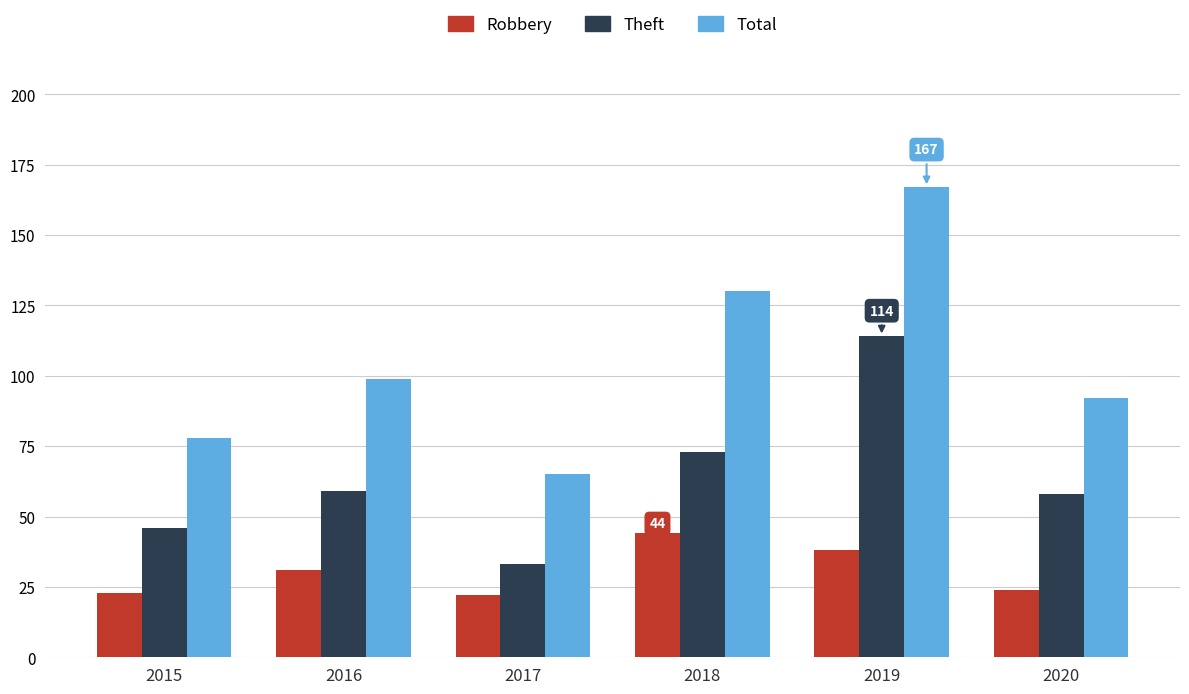

What is the spread (max minus min) of values at 2017?

43